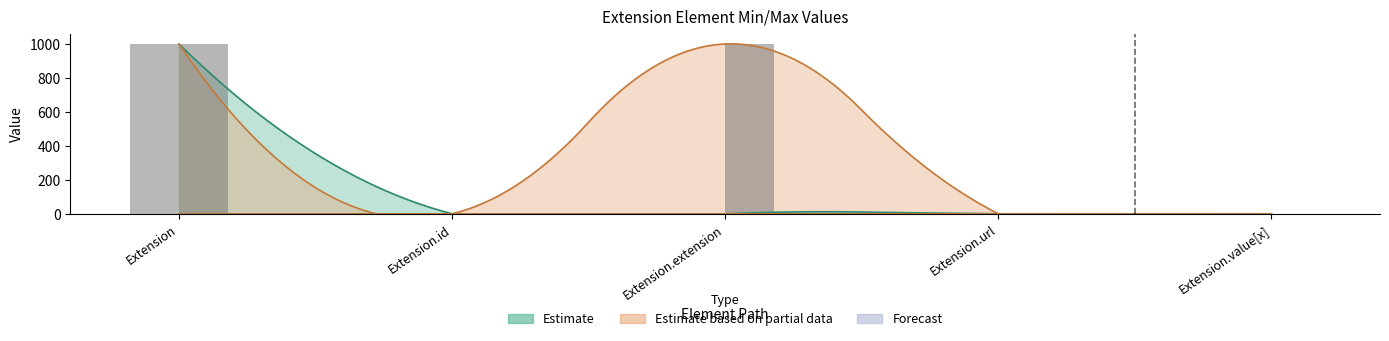

At which label is Max_numeric closest to 499?

Extension.id